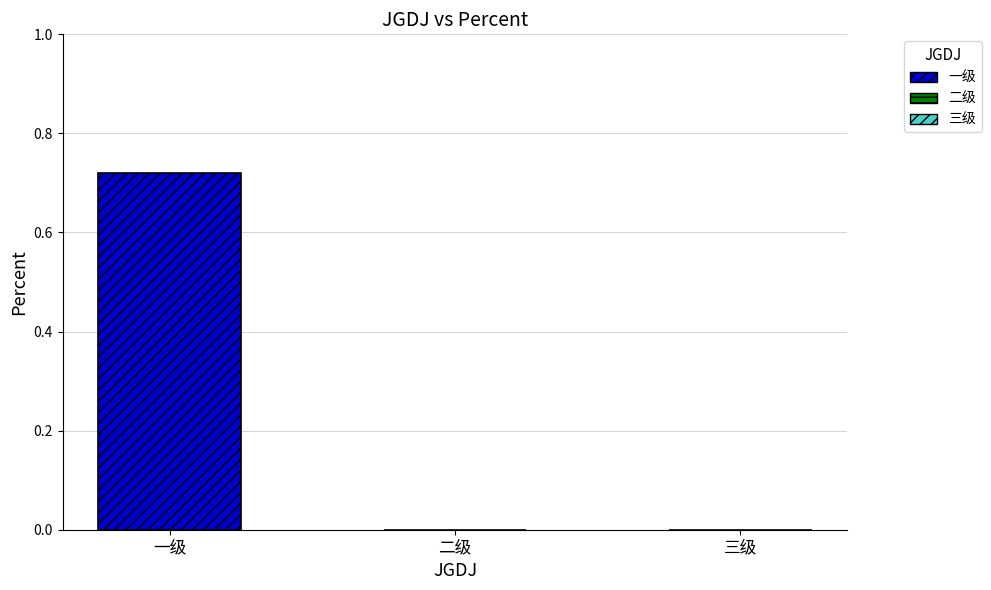

Rank the categories by value from highest to lowest.

一级, 二级, 三级